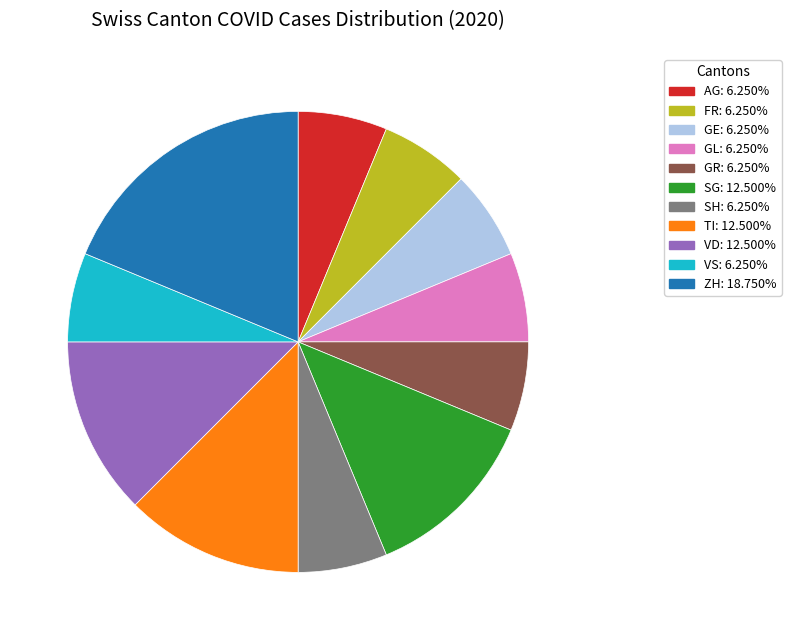

Is there a majority slice in this chart?

No